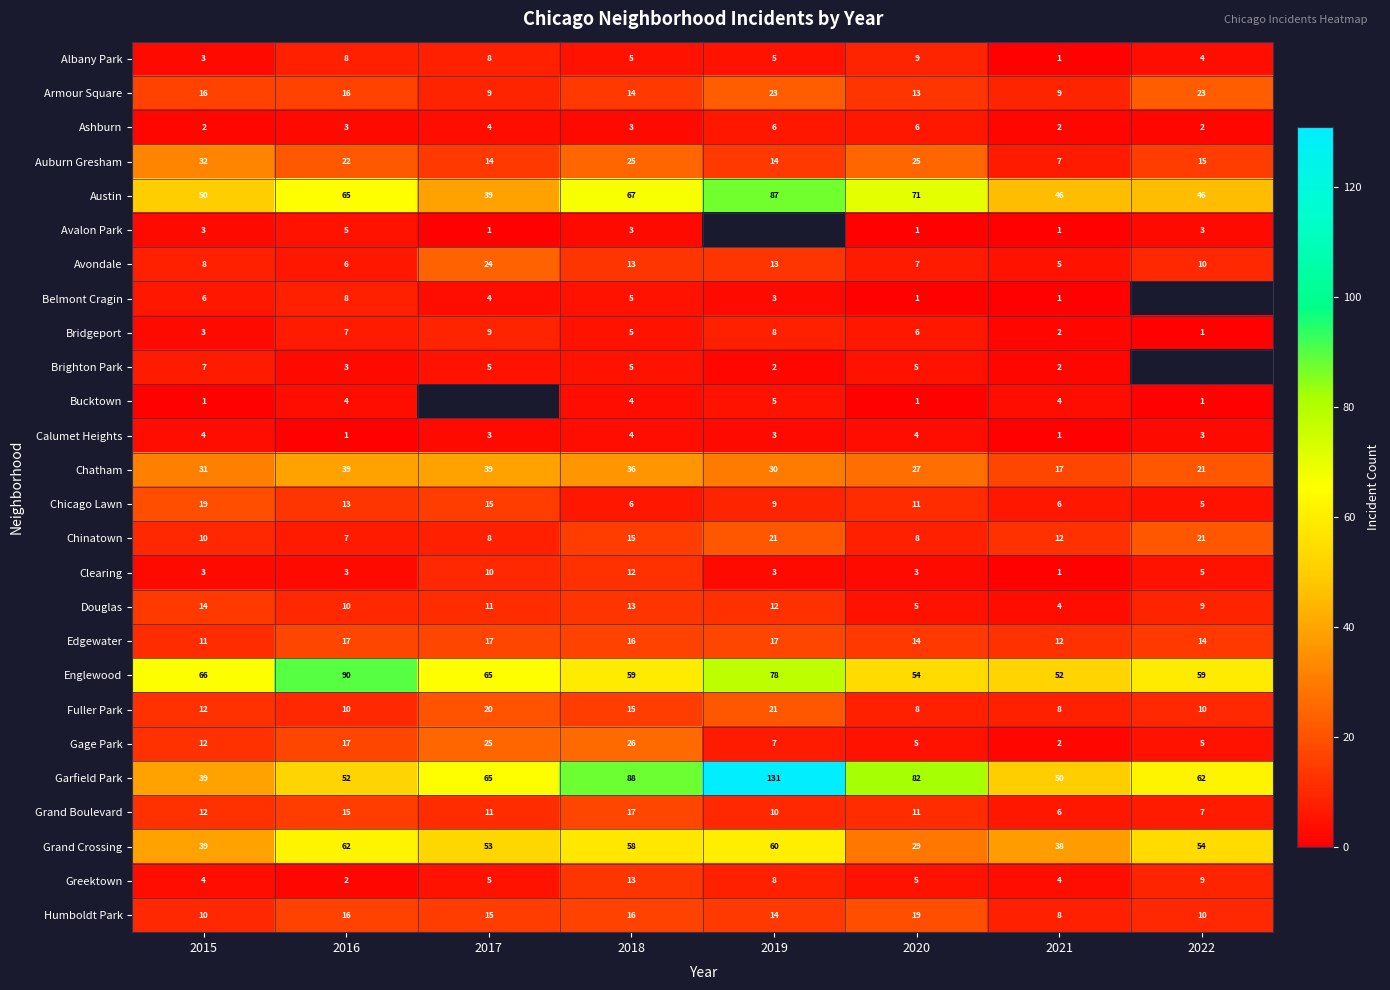

At which category does the chart reach its peak across all series?

2019